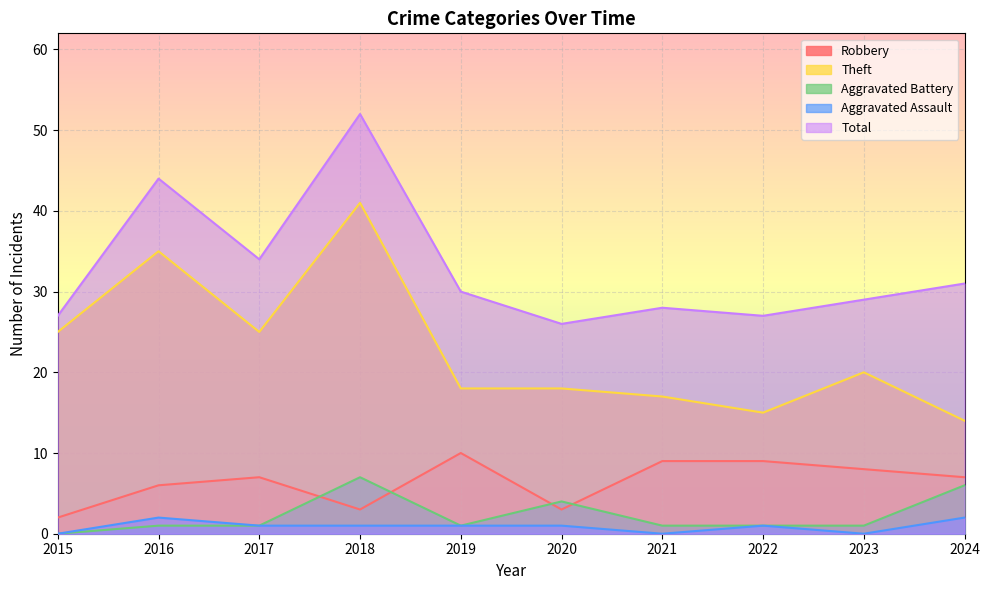

What is the difference between the second highest and minimum values in the Robbery series?

7